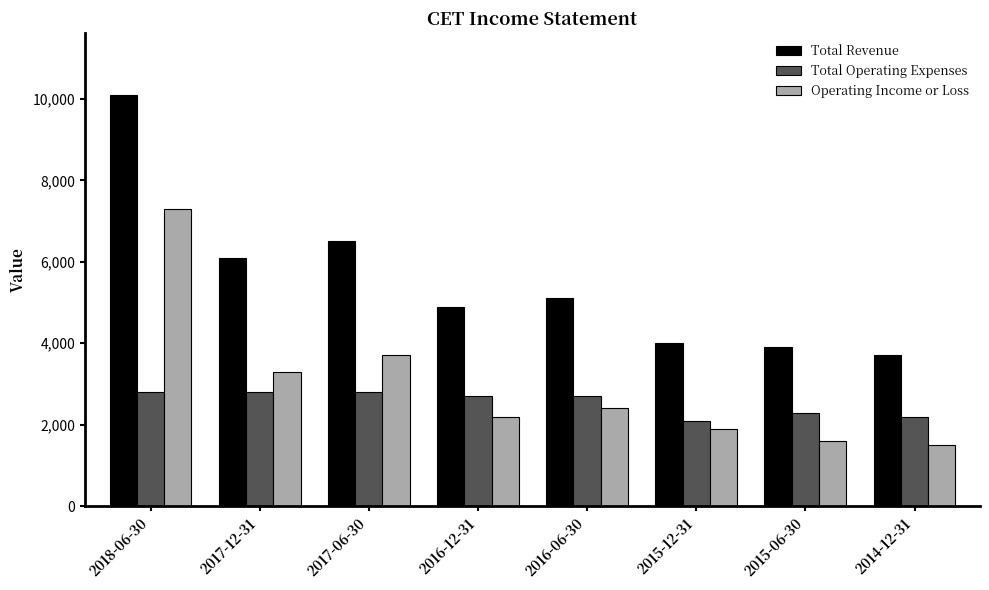

True or false: Total Revenue has a value of 5100 at 2016-06-30.

True